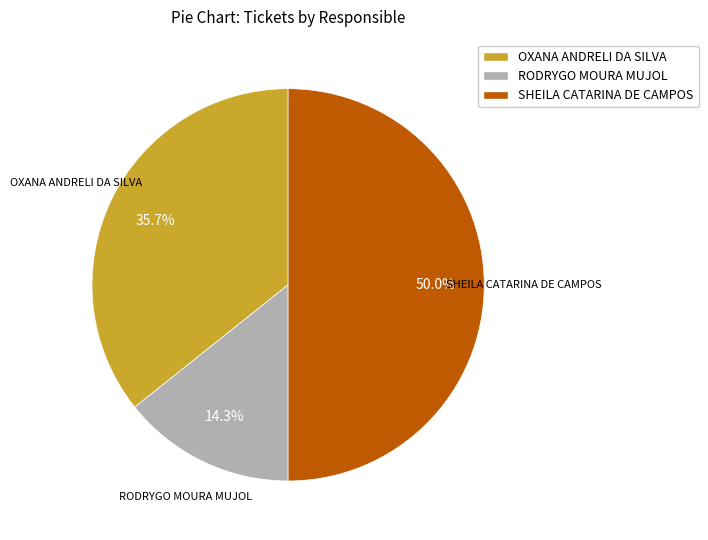

How much of the chart is everything except OXANA ANDRELI DA SILVA?

64.3%